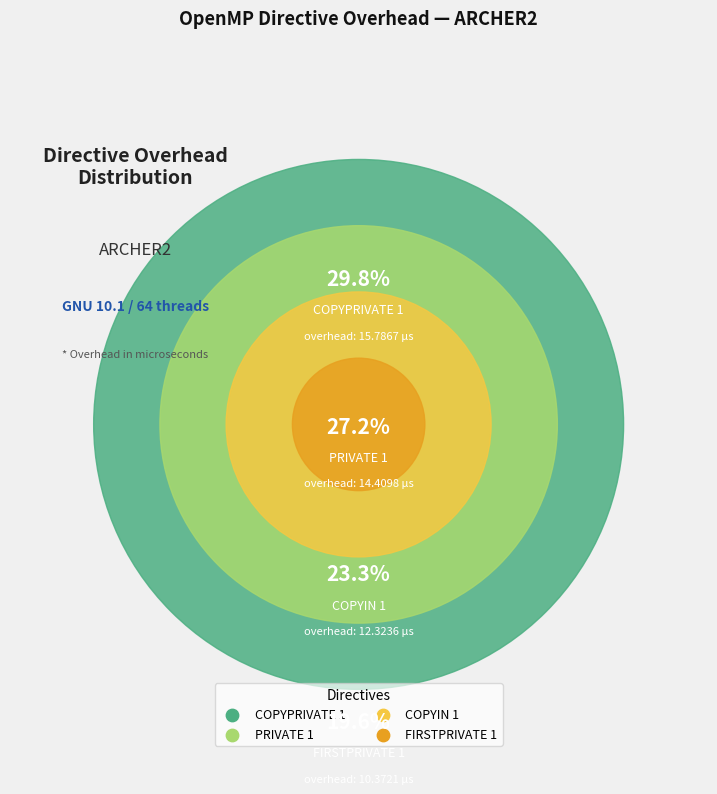

Which category has the smallest portion of the pie?

FIRSTPRIVATE 1